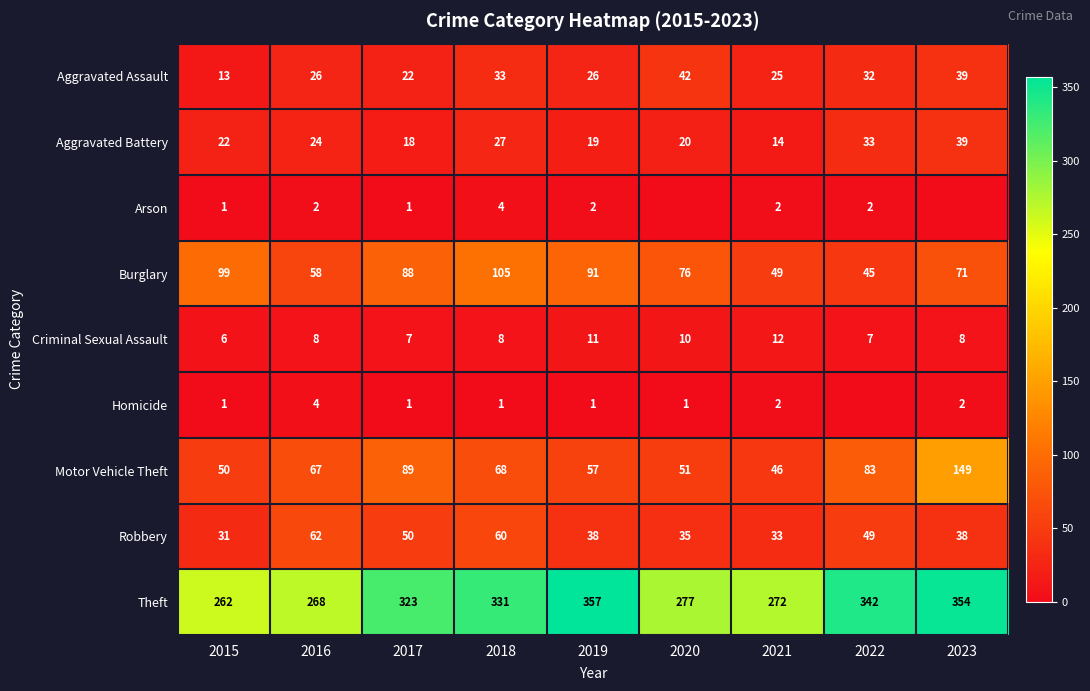

What is the total value across all series at 2016?

519